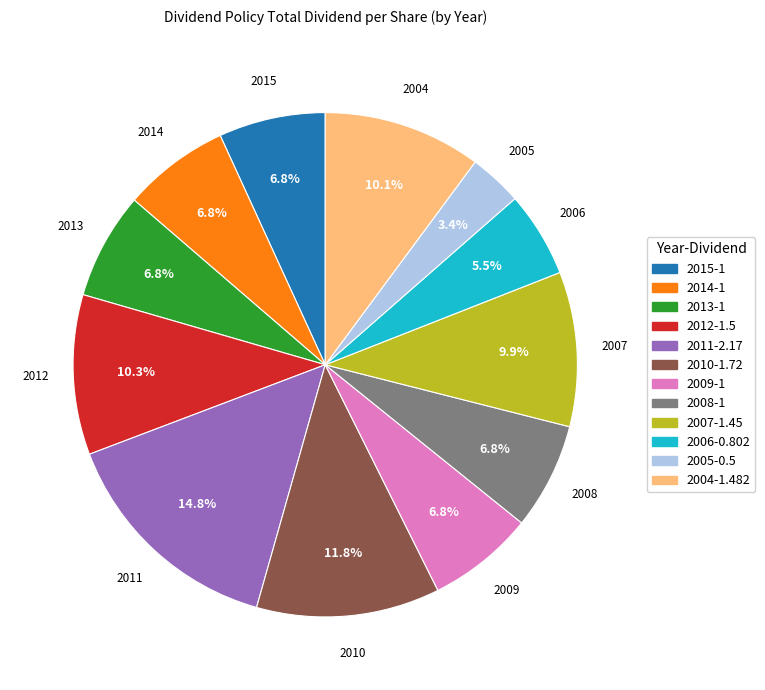

True or false: 2008 accounts for 1% of the total.

False